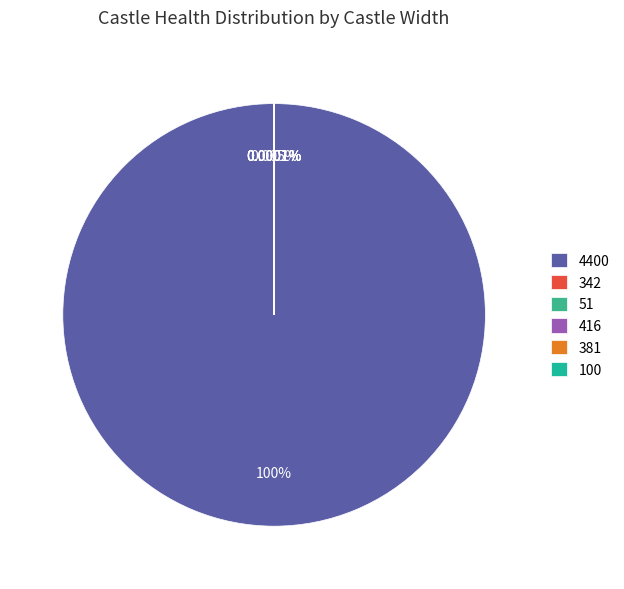

Which category has the biggest portion of the pie?

4400